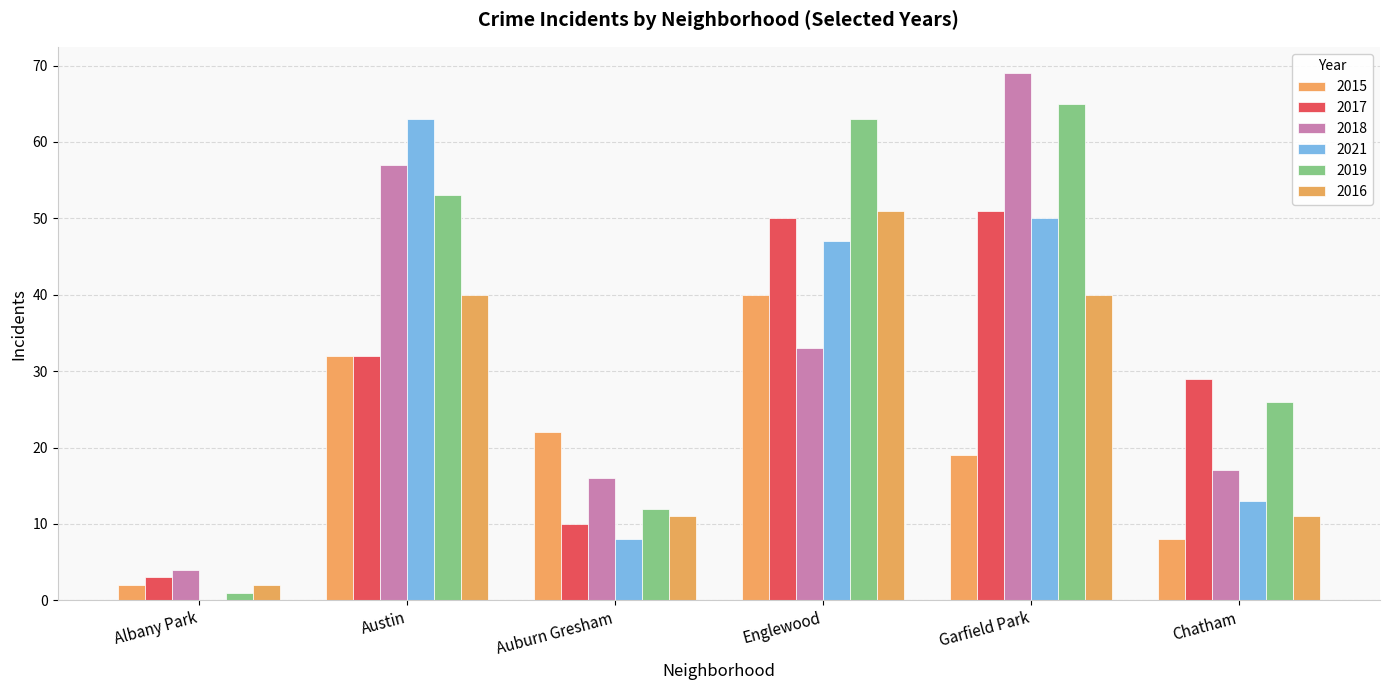

Are the bars horizontal?

No